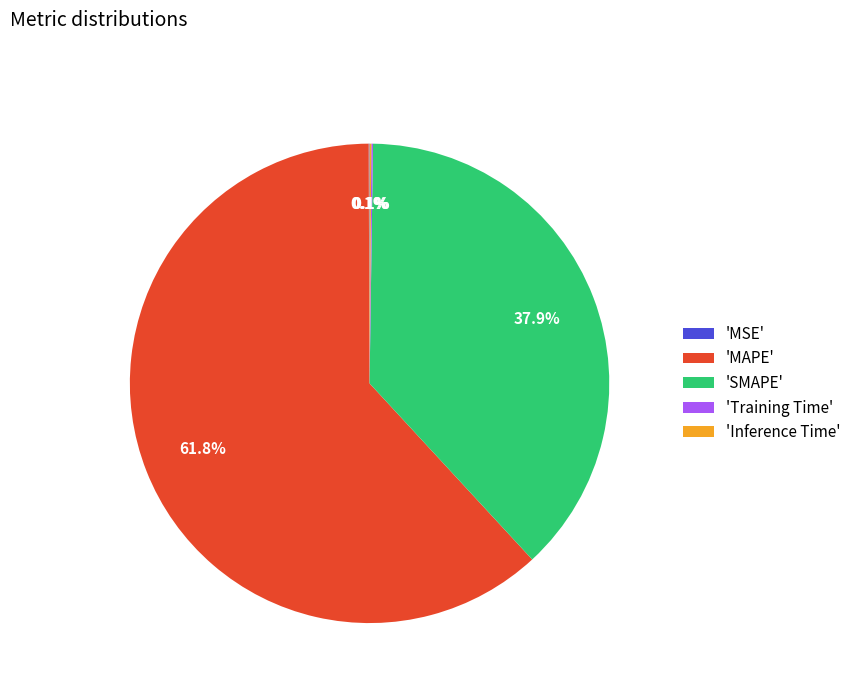

Which slice represents more than half of the pie?

'MAPE'